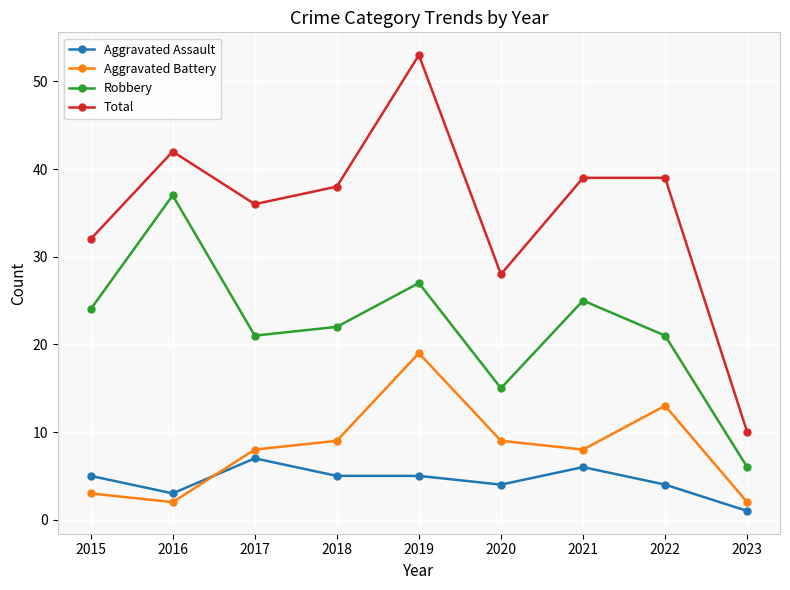

Does the chart have visible grid lines?

Yes